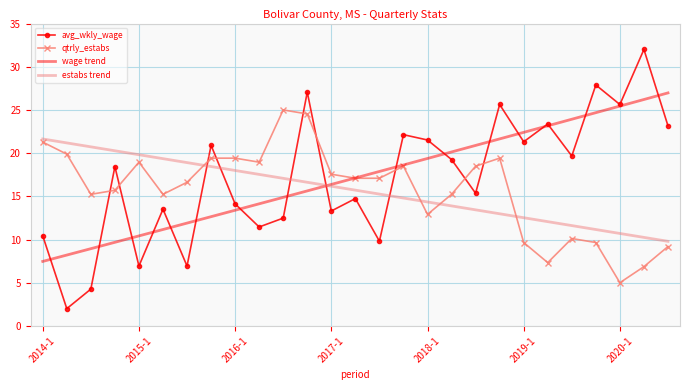

List the series in order of their peak value, lowest first.

estabs trend, qtrly_estabs, wage trend, avg_wkly_wage